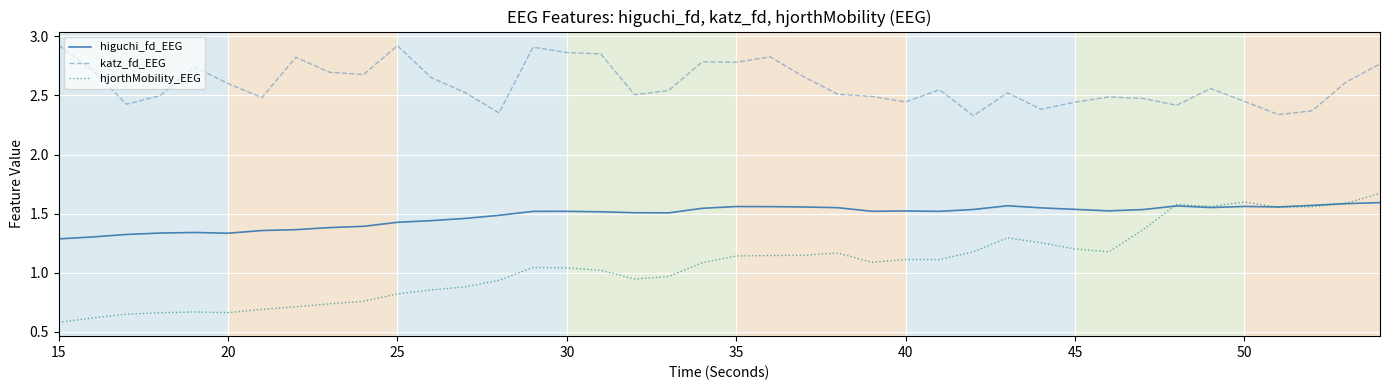

Count the higuchi_fd_EEG values in the range 1 to 2.

40